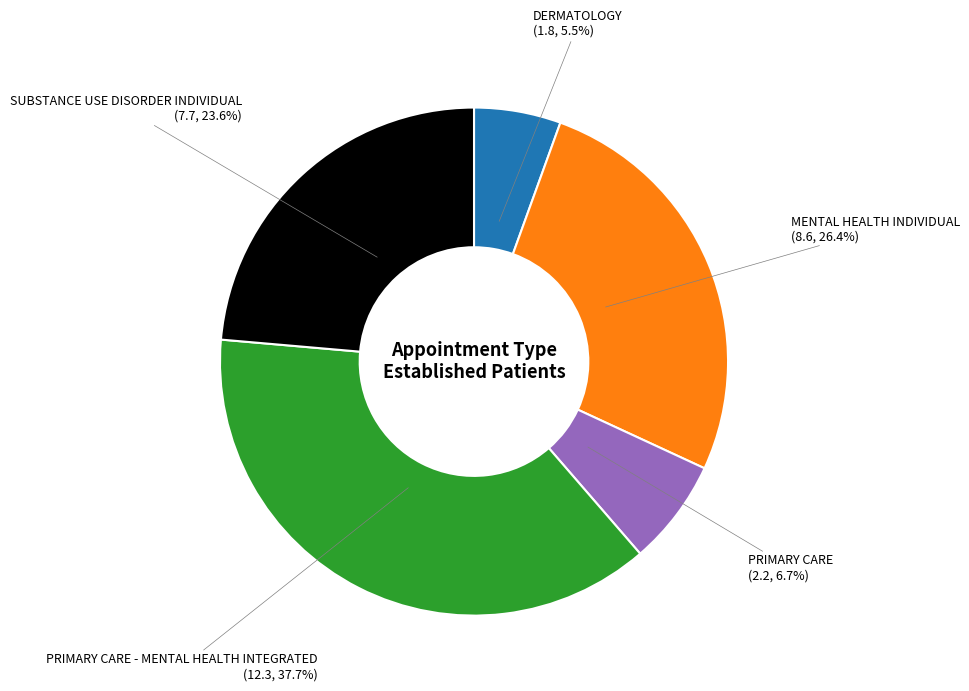

What is the smallest slice in the pie chart?

DERMATOLOGY